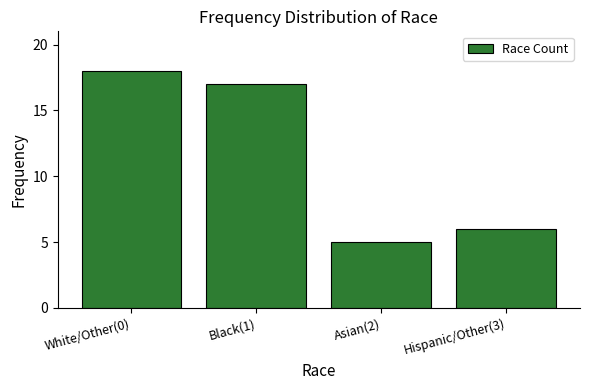

Reading left to right, what are all the values shown in this chart?

White/Other(0)=18	Black(1)=17	Asian(2)=5	Hispanic/Other(3)=6